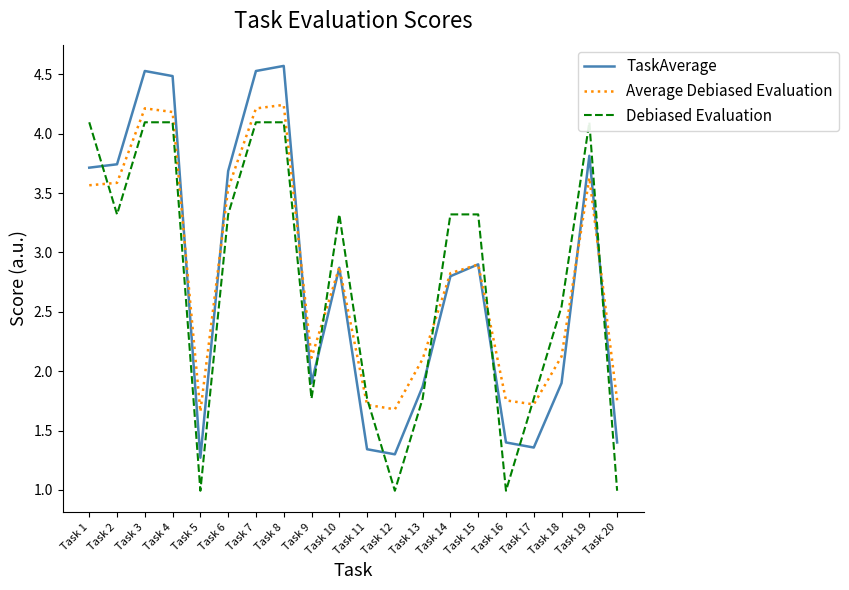

In TaskAverage, how many points are lower than both neighbors (excluding endpoints)?

4